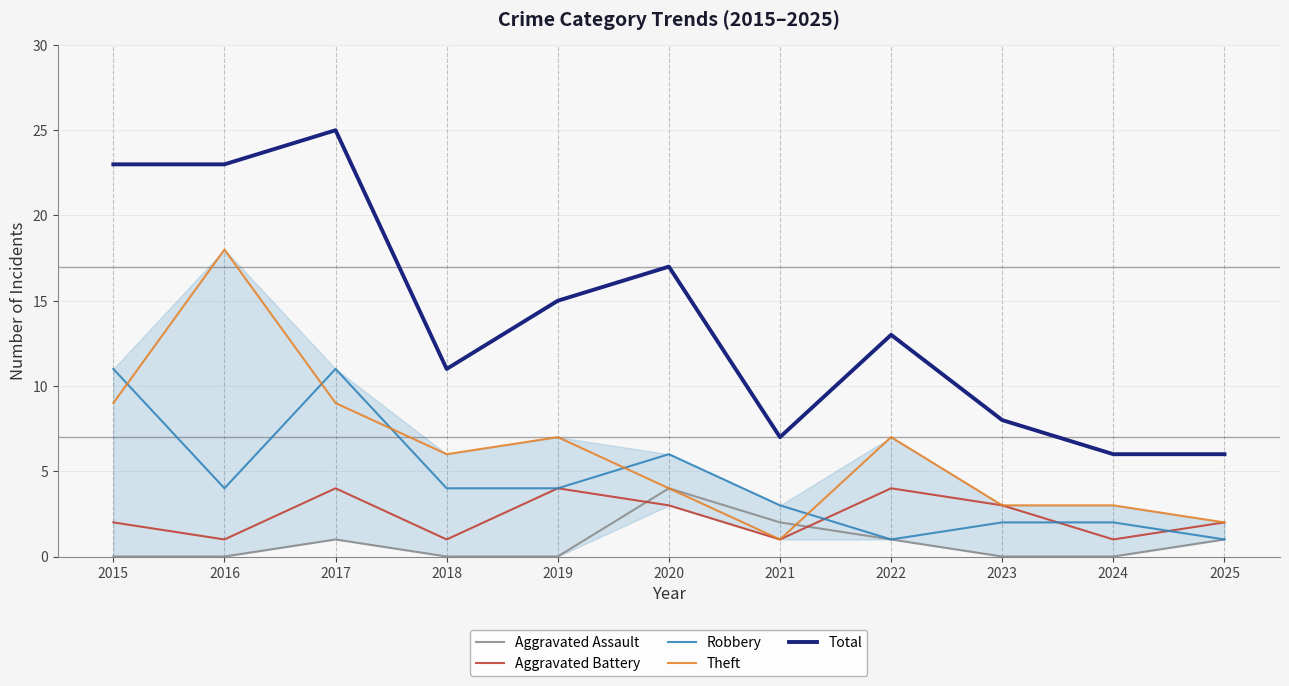

Is it true that Robbery equals 3 at 2024?

False